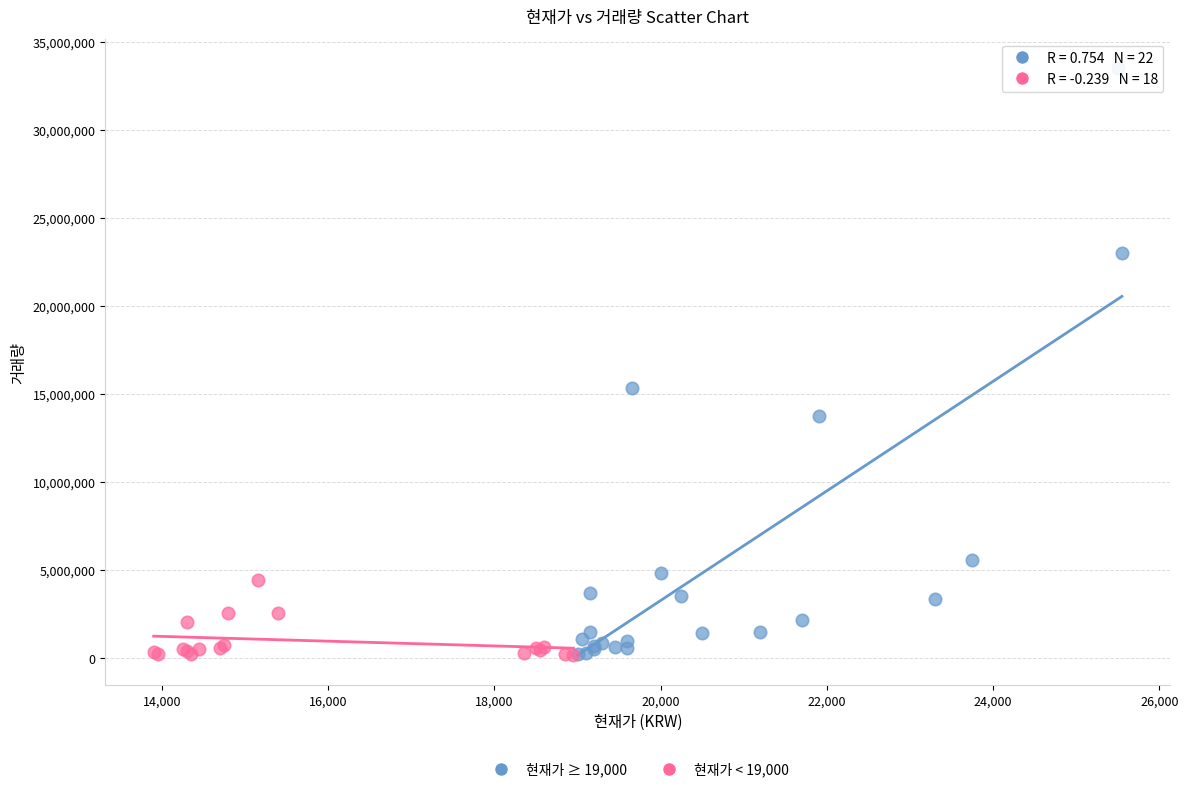

What are all the series names shown in the legend?

현재가 ≥ 19,000, 현재가 < 19,000